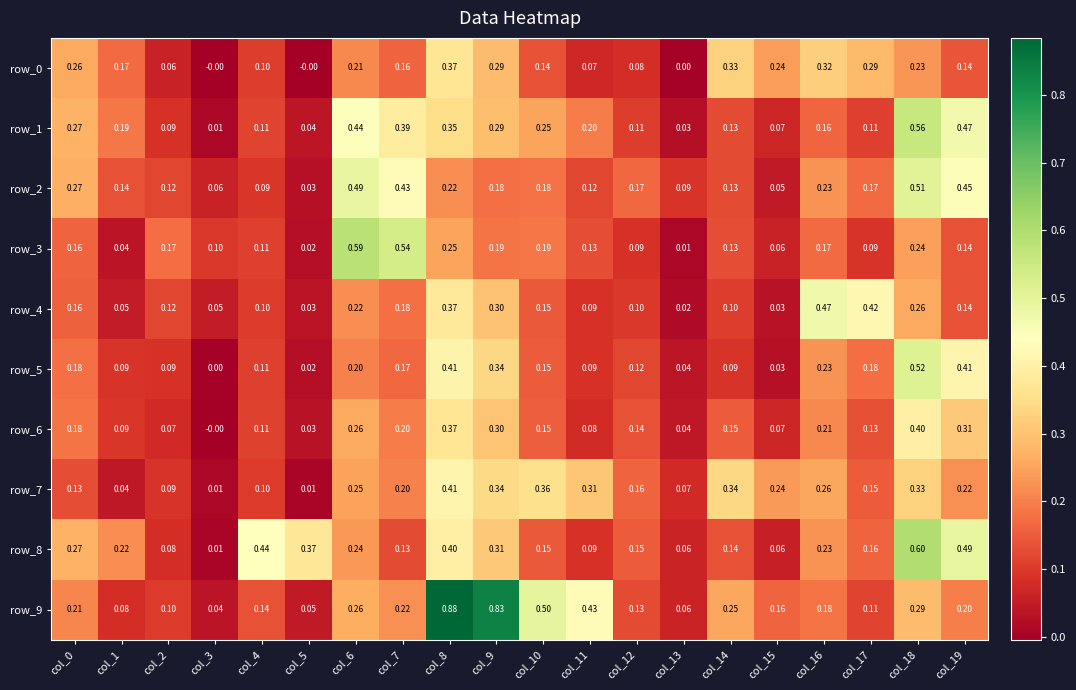

Count the number of data series in this chart.

10